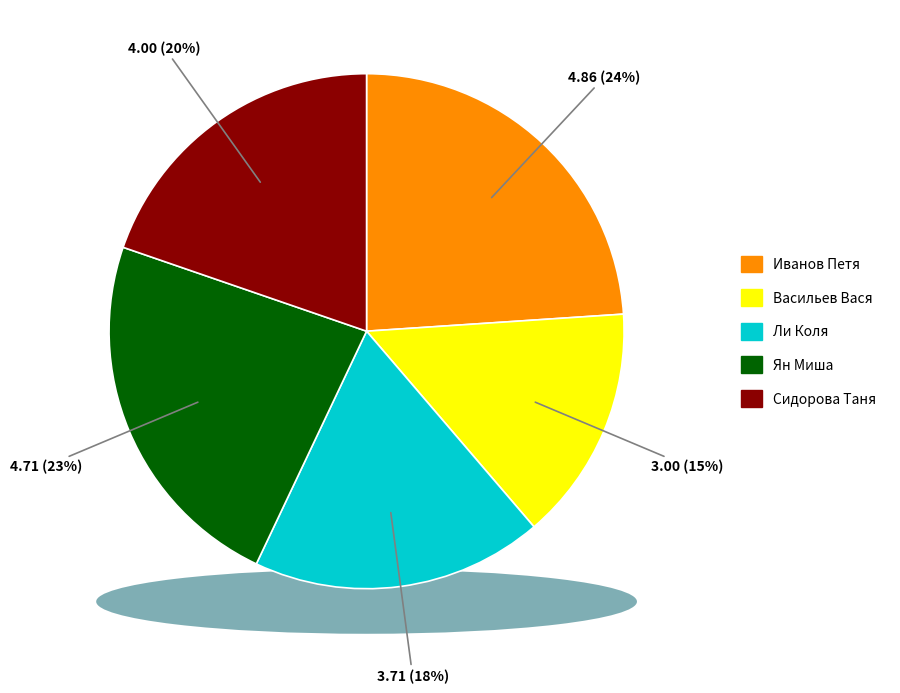

How many slices are in this pie chart?

5